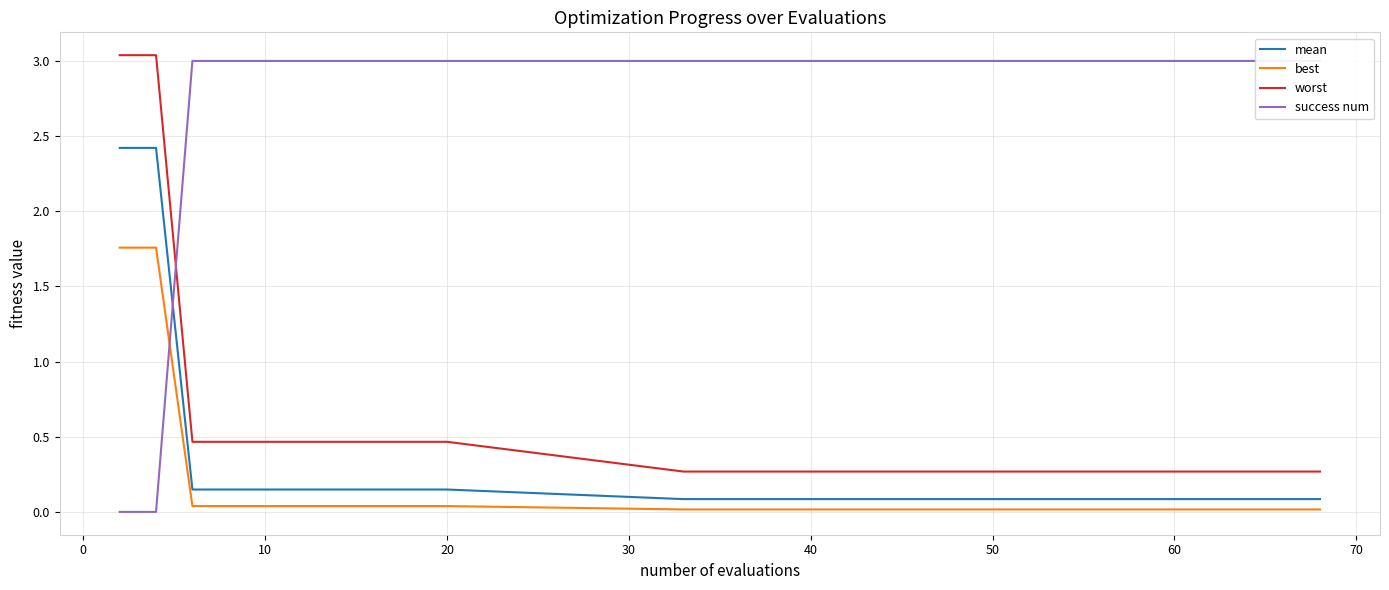

How many data points in success num are less than 3?

2